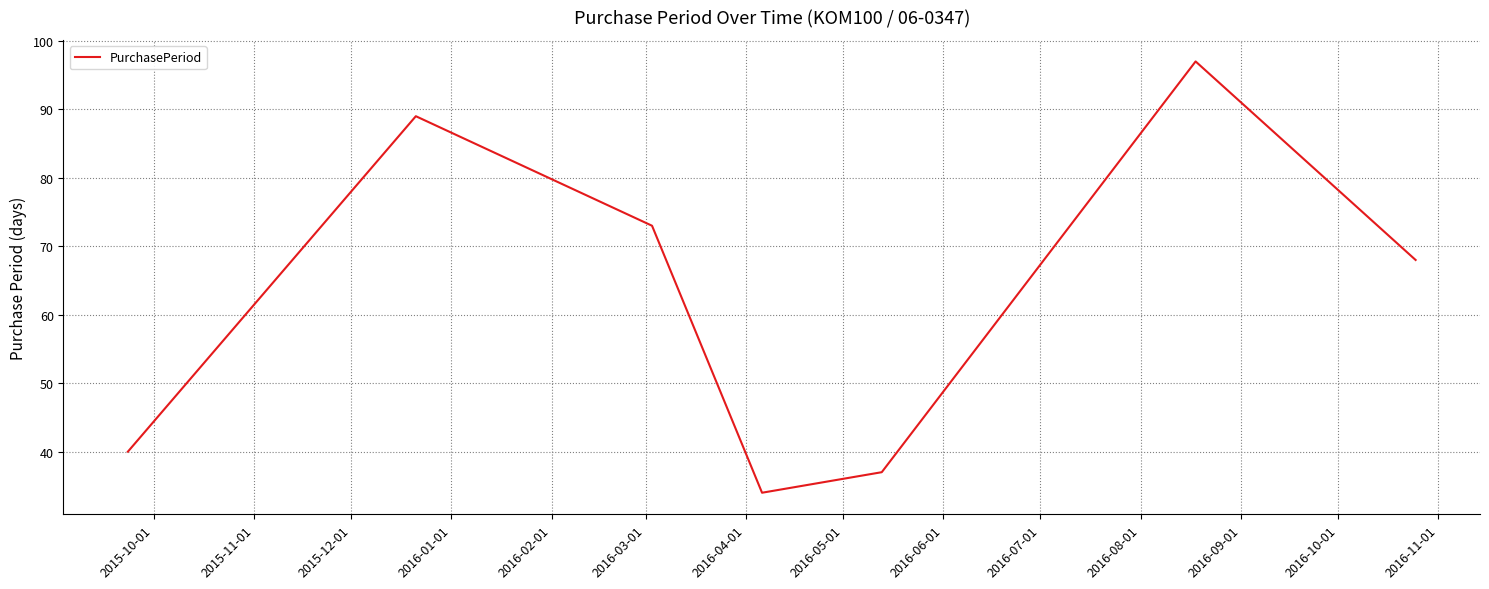

Count the number of data series in this chart.

1